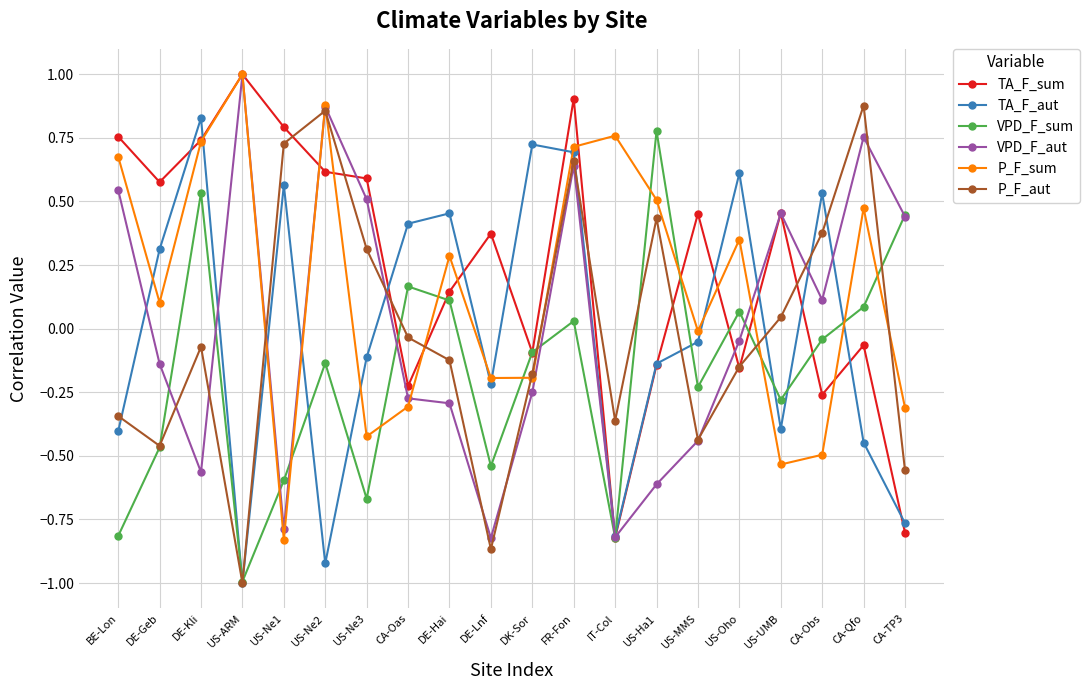

At which category does TA_F_sum reach its first local valley?

DE-Geb